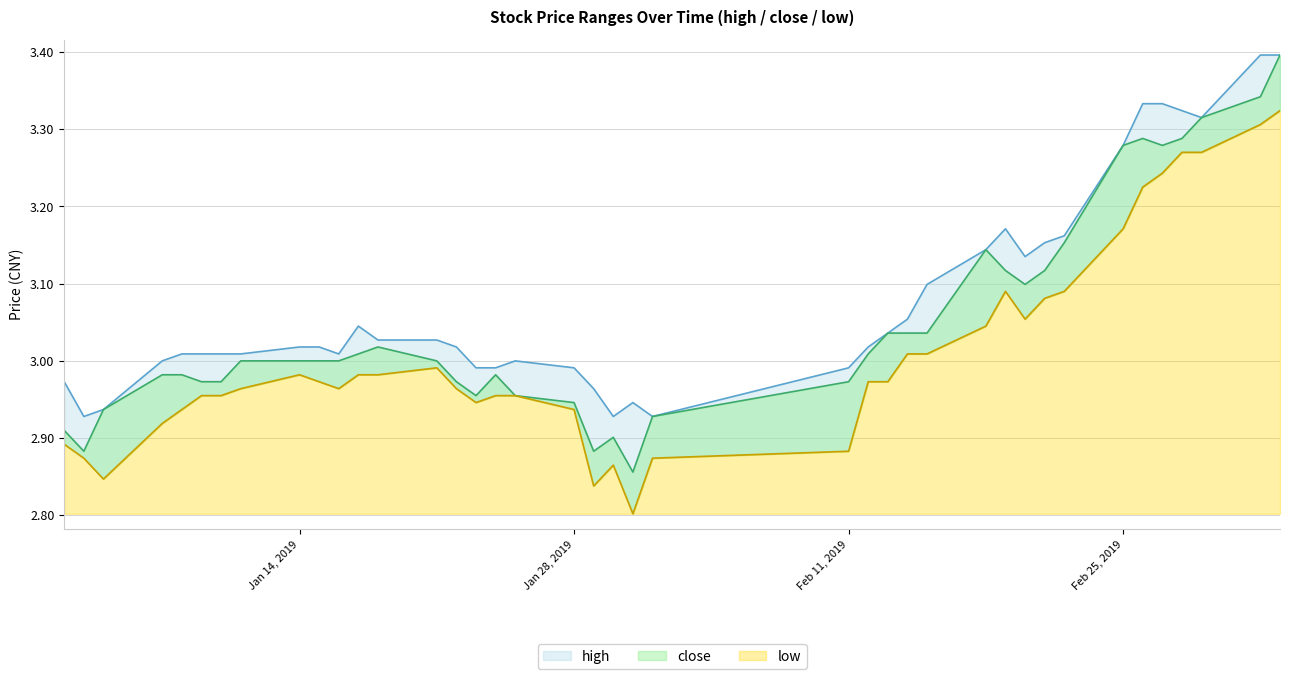

What is the spread (max minus min) of values at 2019-03-05?

0.1